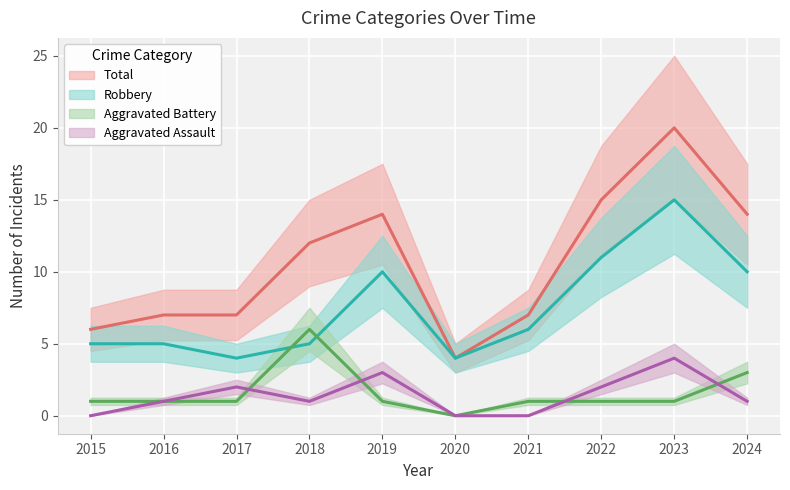

Is the value of Robbery at 2018 greater than the value of Total at 2015?

No